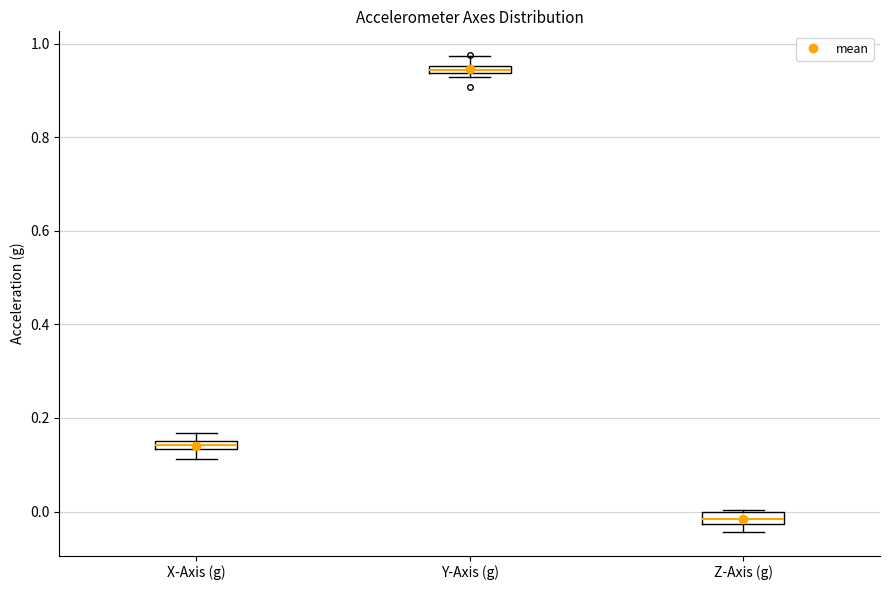

Where is the lower edge of the box for Z-Axis (g) on the y-axis? The values are not printed on the chart, so give them approximately, as read against the axis.

-0.02